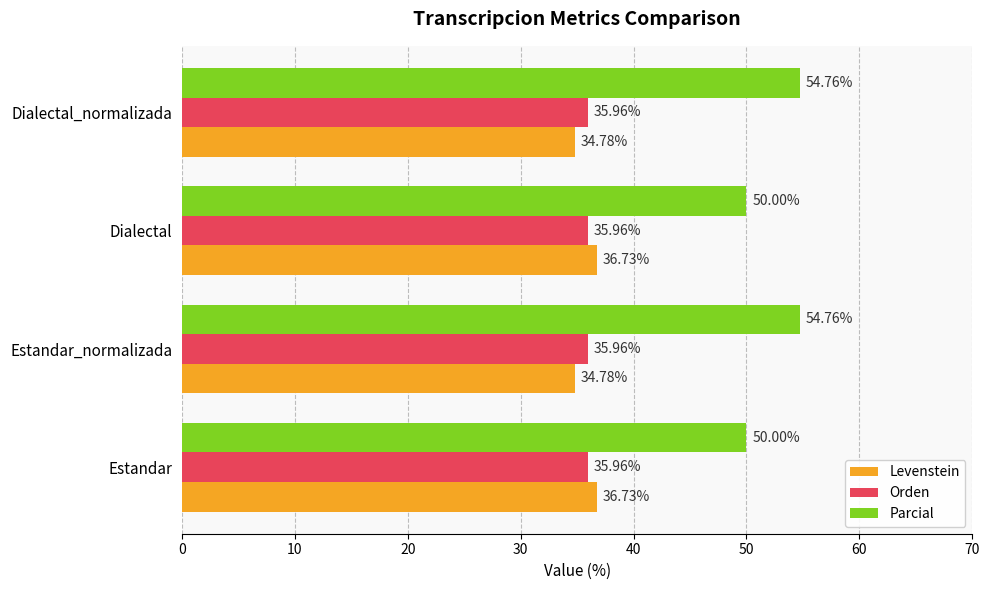

What is the average value of the Parcial series?

52.4